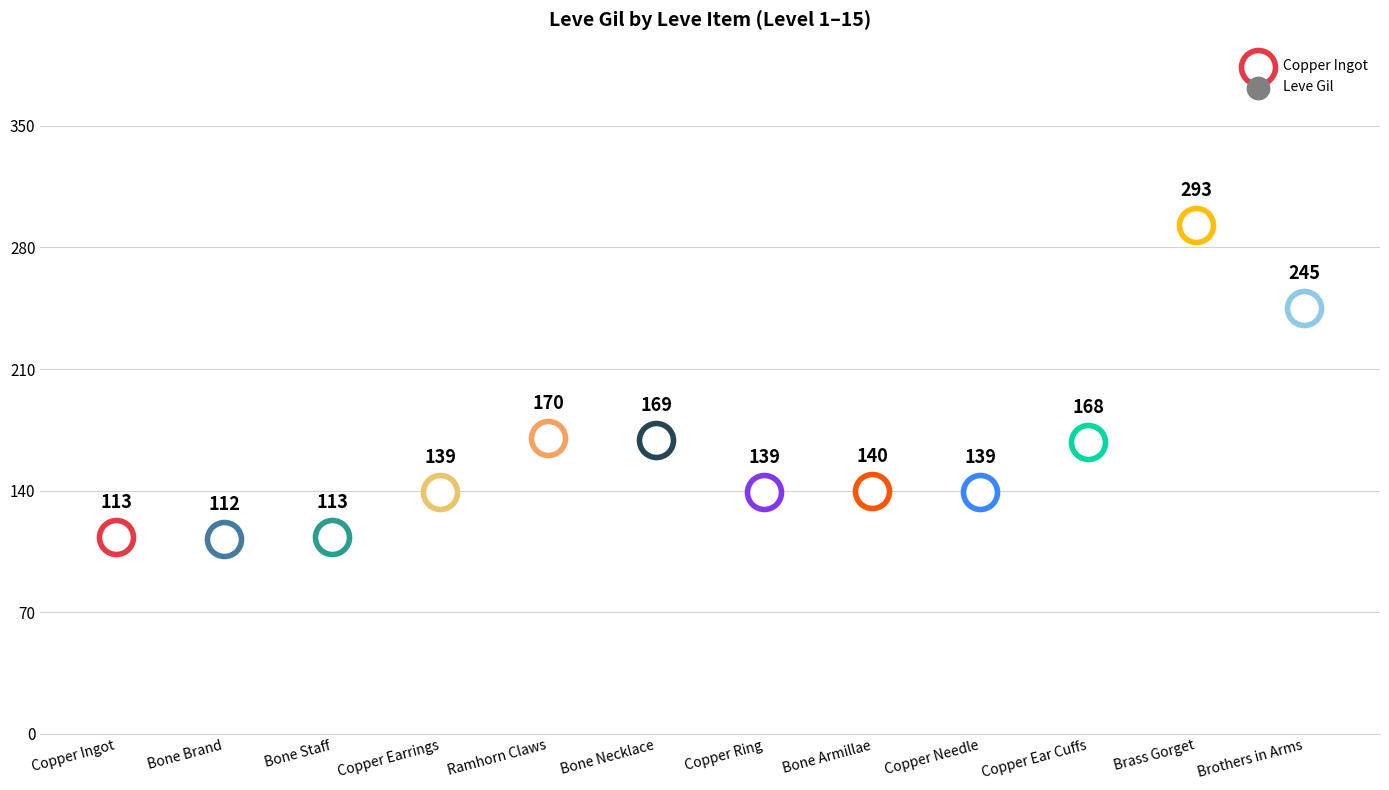

What is the ratio of the value at Copper Ingot to the value at Bone Brand?

1.0